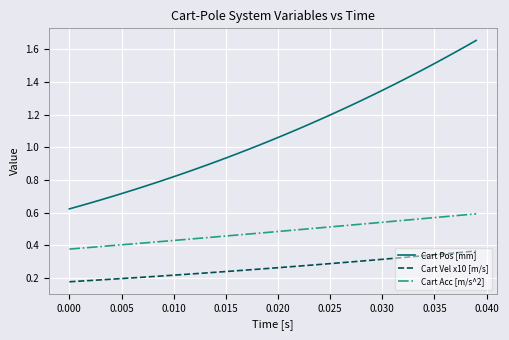

Which series has the largest total across all categories?

Cart Pos [mm]